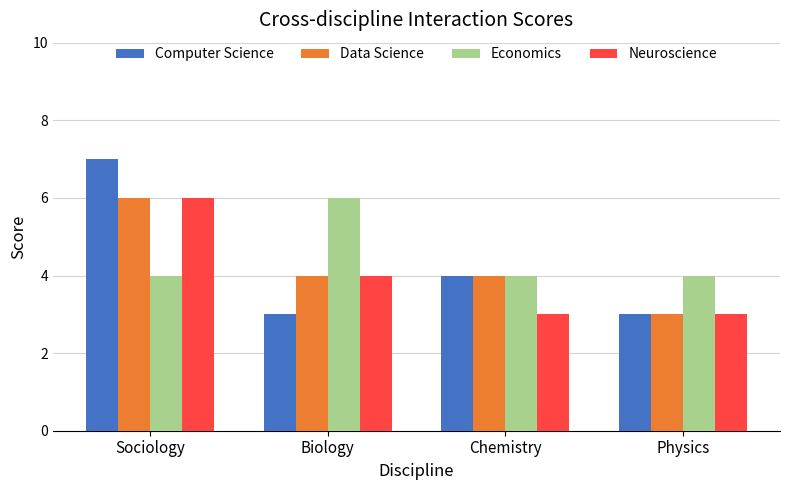

Count the Data Science values in the range 4 to 6.

3